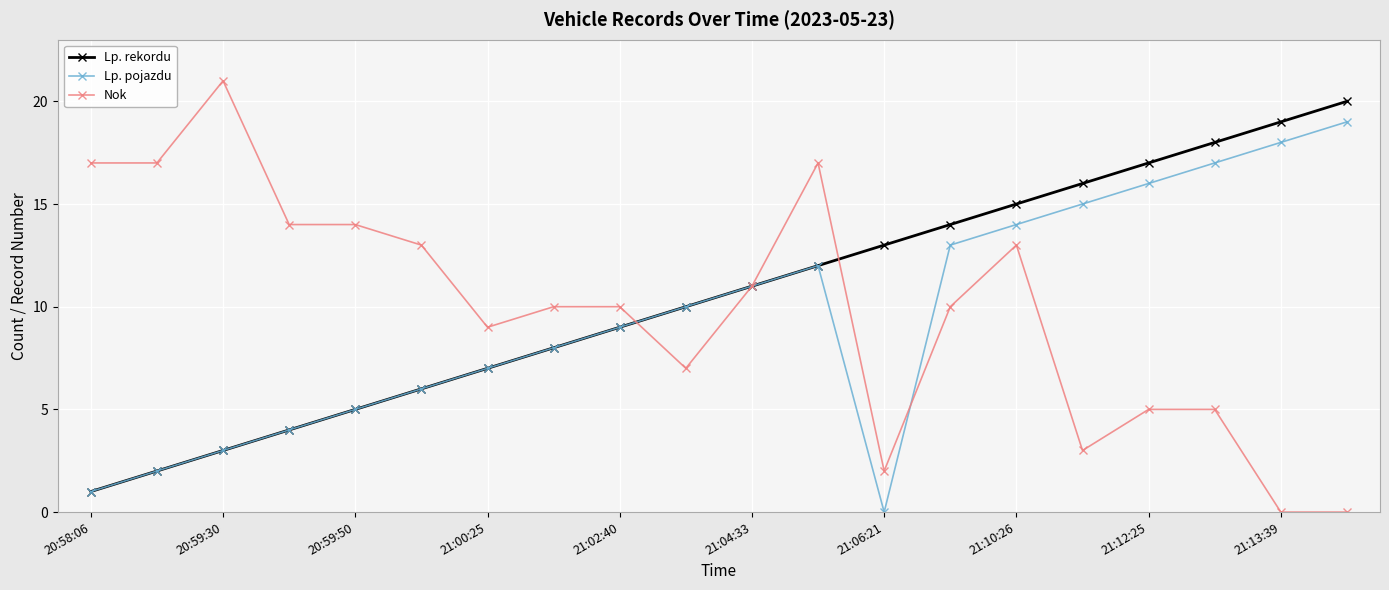

Reading left to right, what are all the values shown in this chart?

Lp. rekordu: 1	2	3	4	5	6	7	8	9	10	11	12	13	14	15	16	17	18	19	20
Lp. pojazdu: 1	2	3	4	5	6	7	8	9	10	11	12	0	13	14	15	16	17	18	19
Nok: 17	17	21	14	14	13	9	10	10	7	11	17	2	10	13	3	5	5	0	0